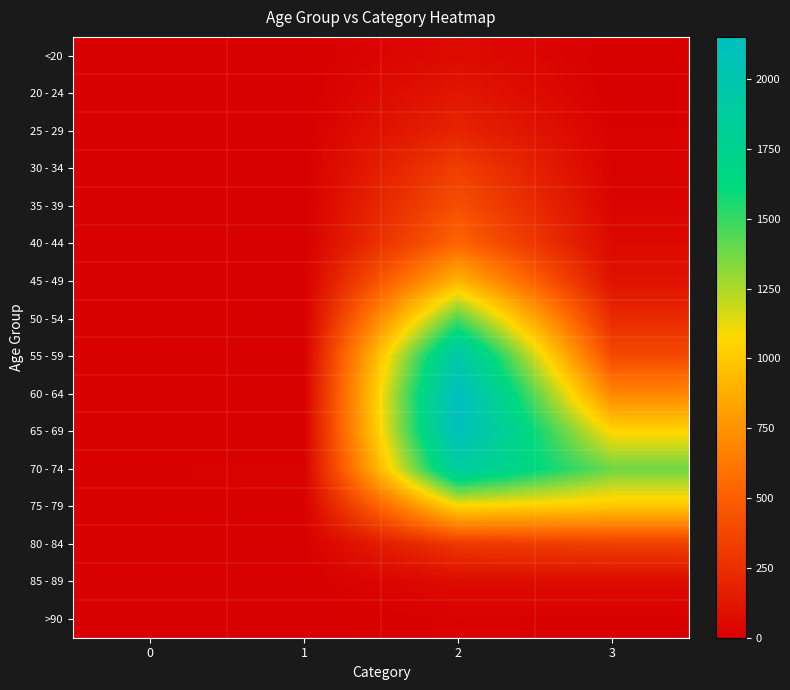

Which series has the widest spread of values?

60 - 64